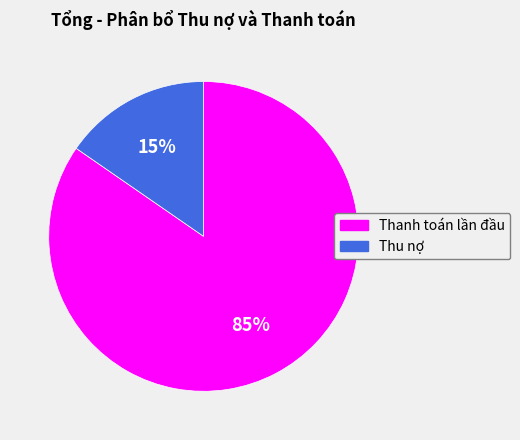

Count the number of slices in the pie.

2